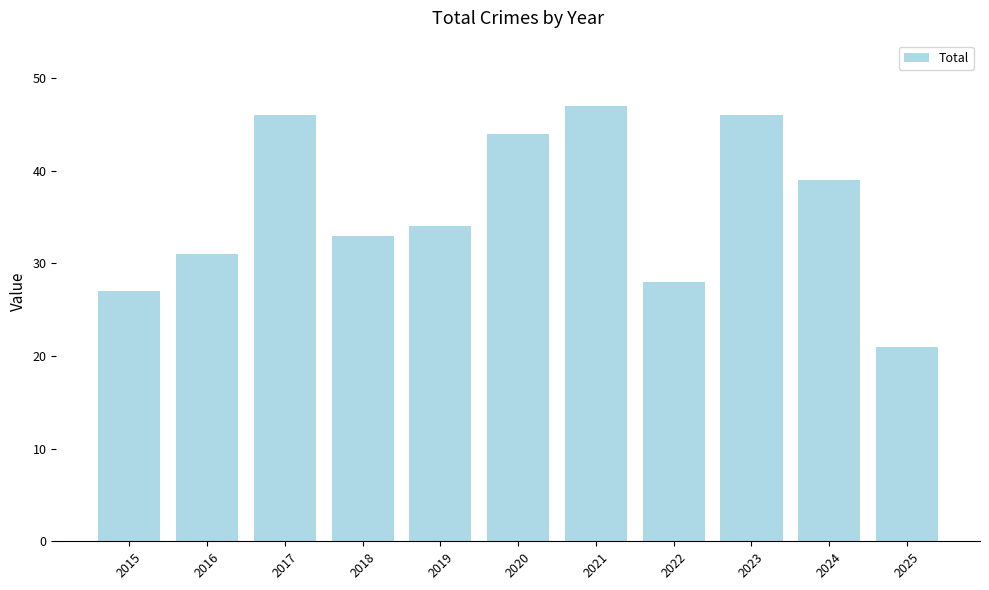

What is the value of the 2nd bar from the left?

31